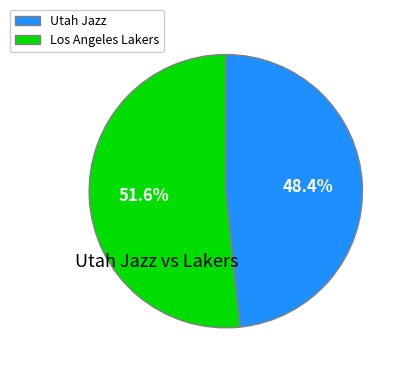

Between Utah Jazz and Los Angeles Lakers, which is larger?

Los Angeles Lakers